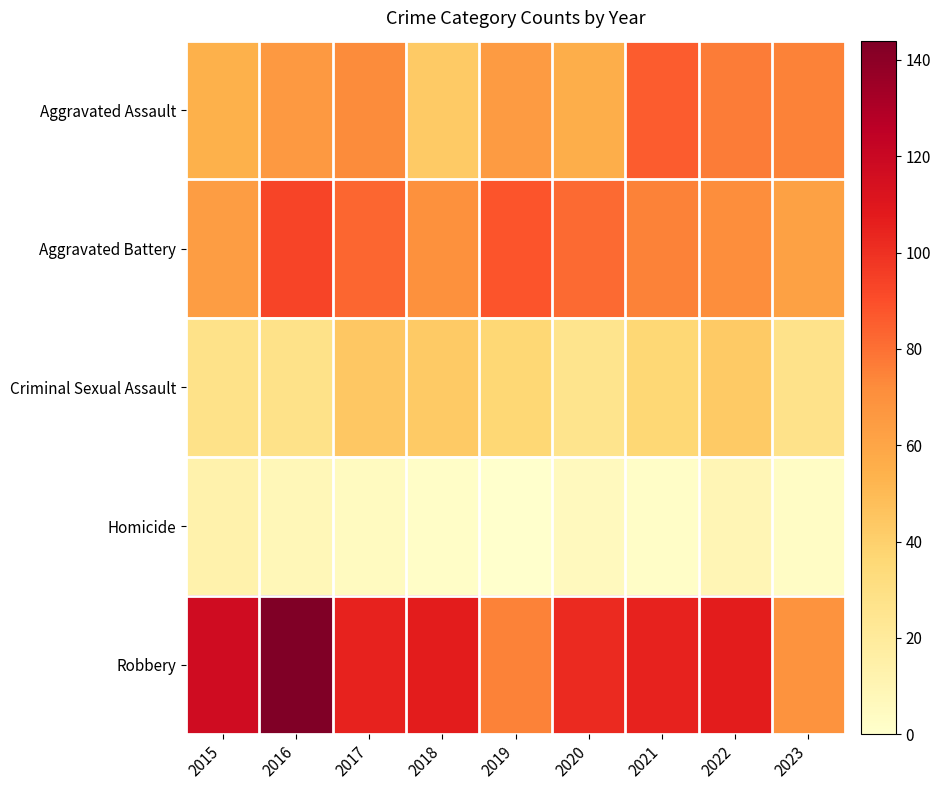

At how many categories does at least one series exceed 35?

9